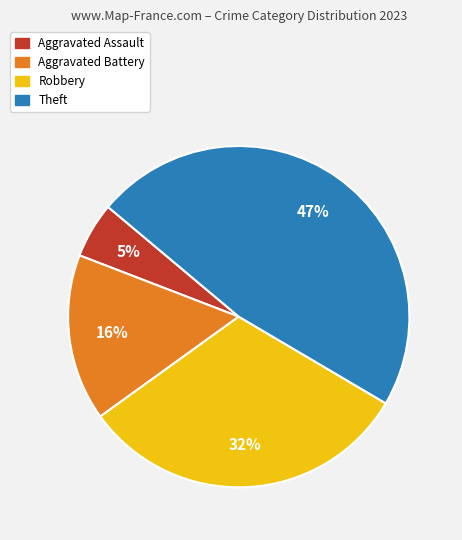

Which has a higher value, Robbery or Theft?

Theft